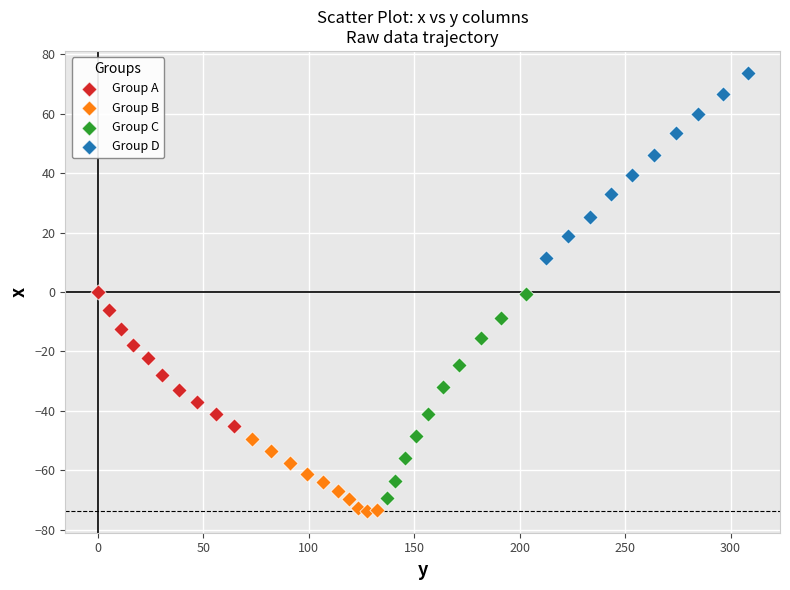

Which series has the largest Y range (max minus min)?

Group C